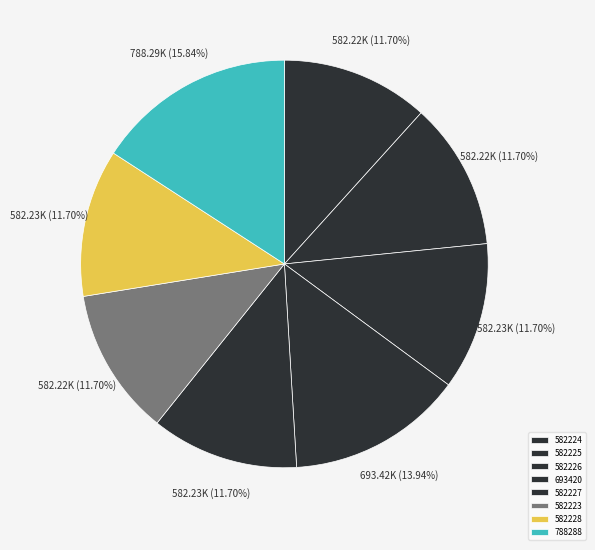

Combined, what portion of the pie is 582225 and 582224?

23.4%